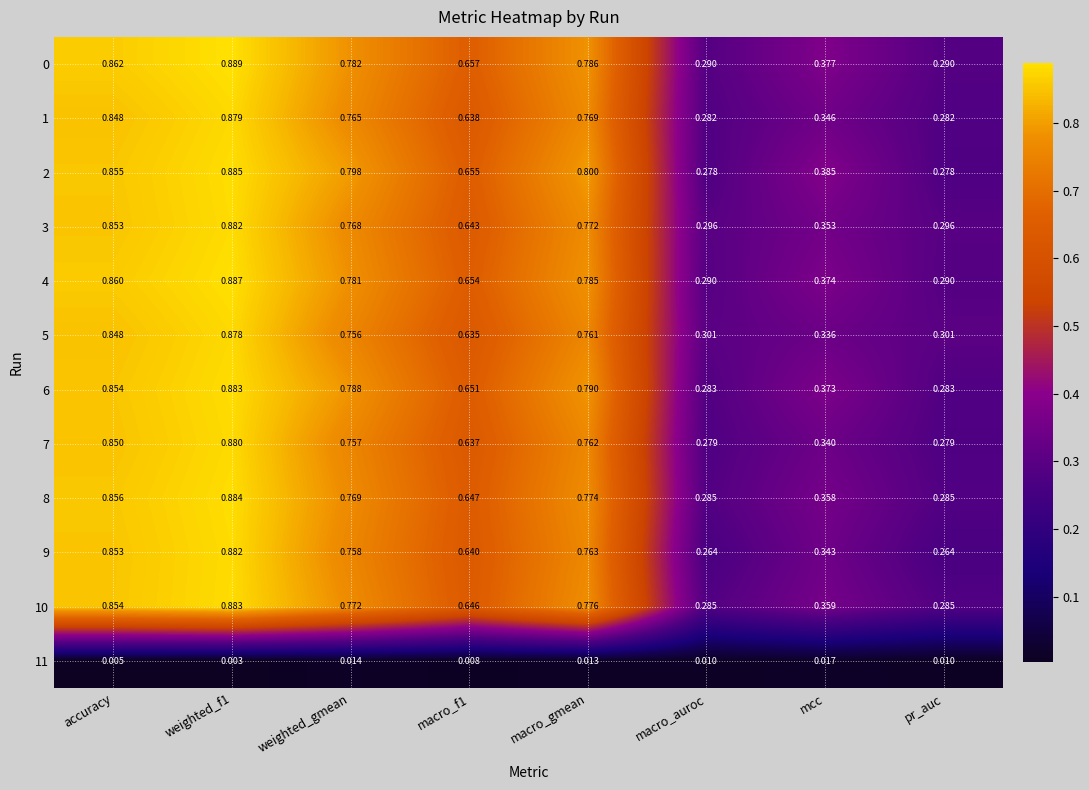

Is the value of 2 at pr_auc greater than the value of 4 at pr_auc?

No